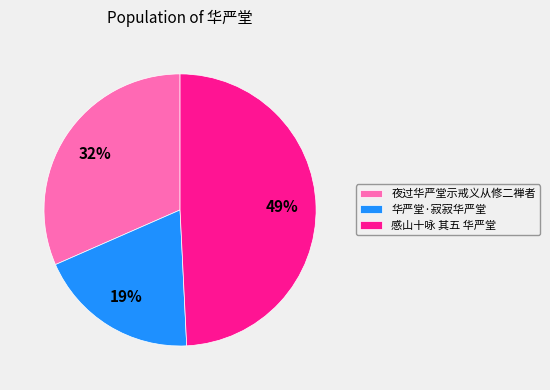

How many slices are in this pie chart?

3